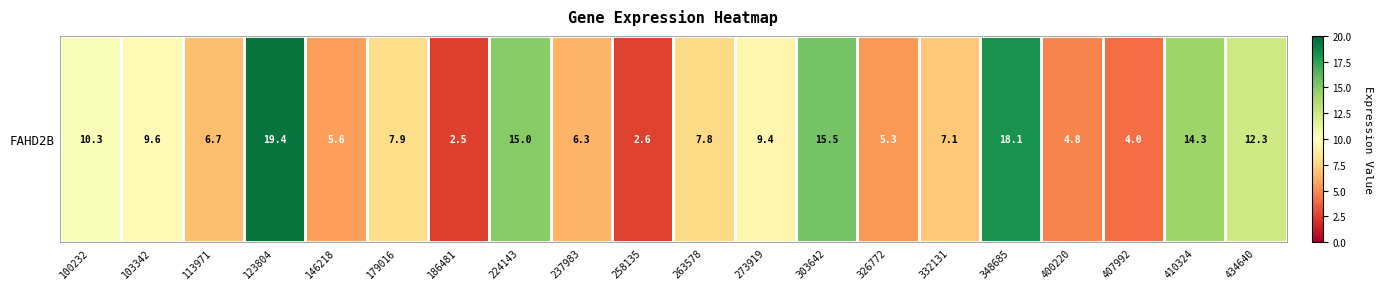

What is the ratio of the value at 113971 to the value at 224143?

0.4